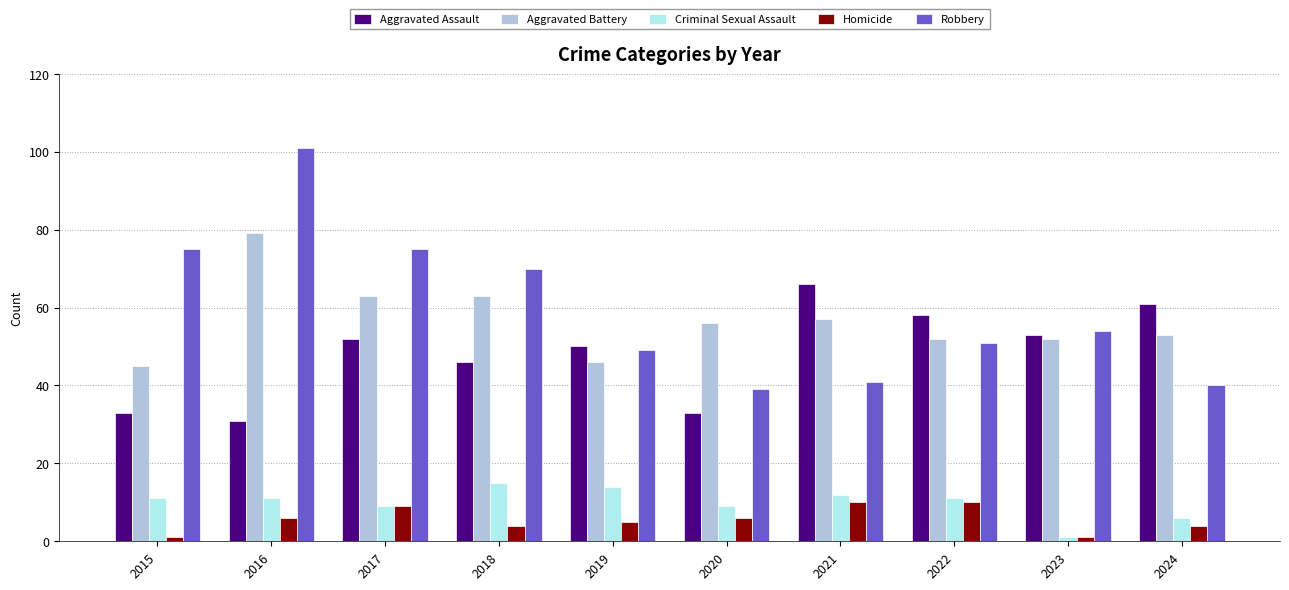

What value does the Criminal Sexual Assault series have at 2021, to the nearest 5?

10